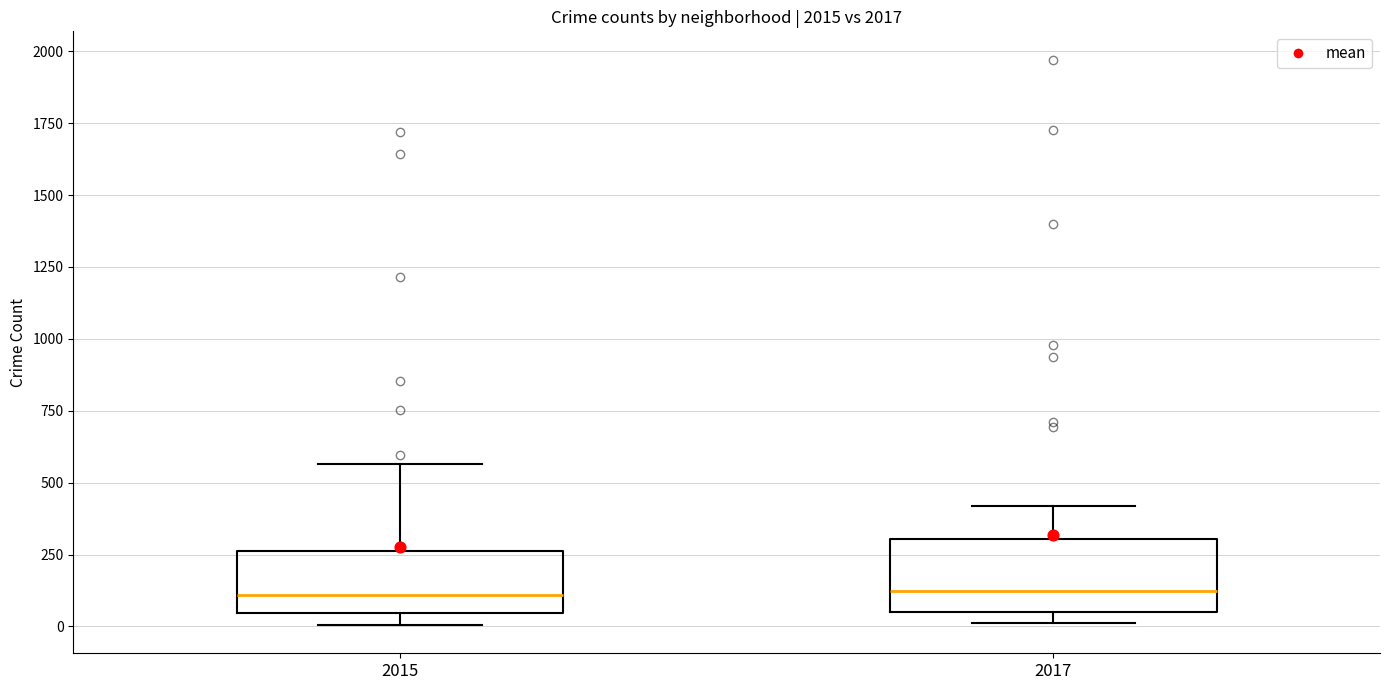

Reading left to right, transcribe this box plot: for each box, give where its median line is, the range the box spans, and where its two whiskers end, as read against the y-axis. The values are not printed on the chart, so give them approximately, as read against the axis.

2015: median 100, box 50 to 250, whiskers 0 to 550
2017: median 100, box 50 to 300, whiskers 0 to 400